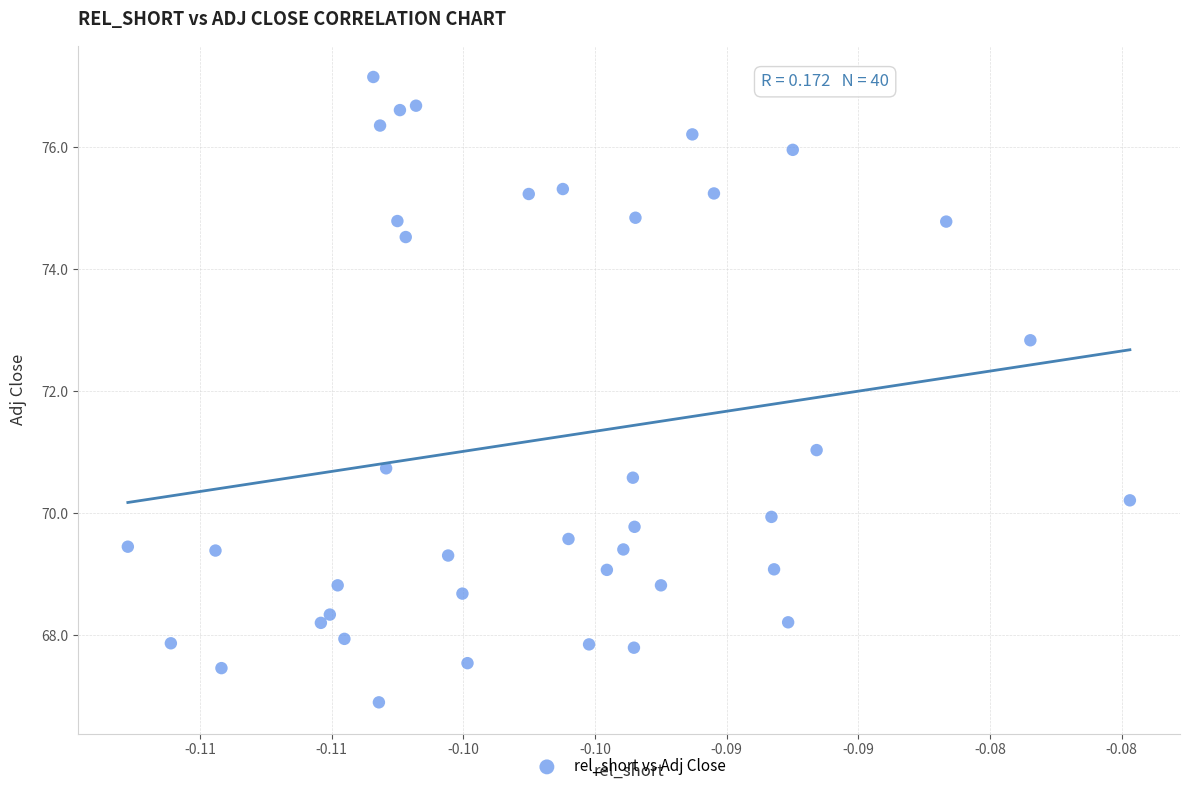

What Y value in the scatter plot is closest to 72?

72.8